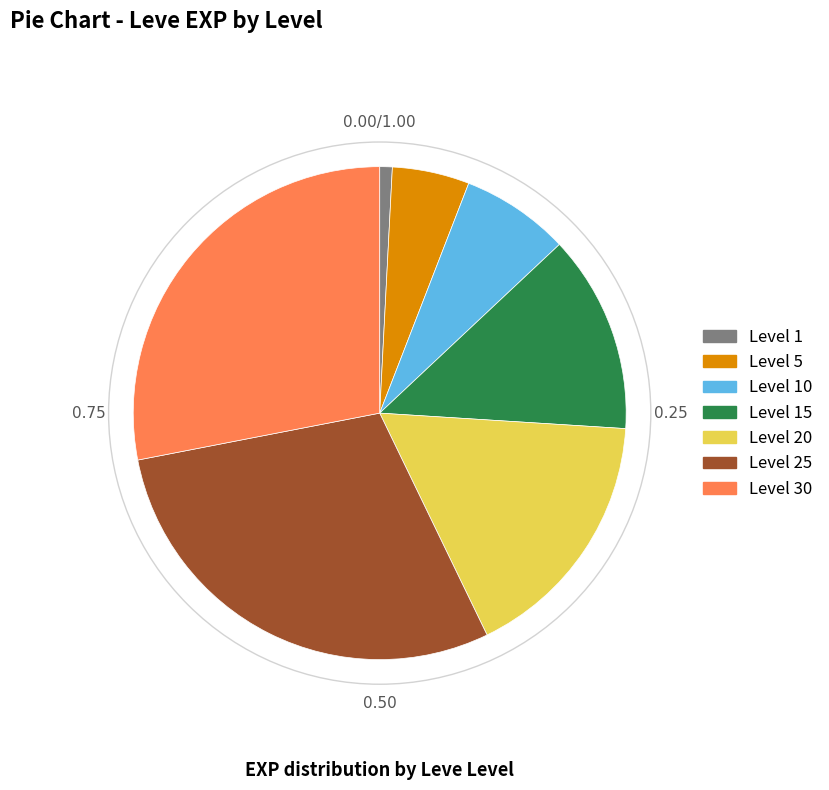

Does any single category account for the majority?

No